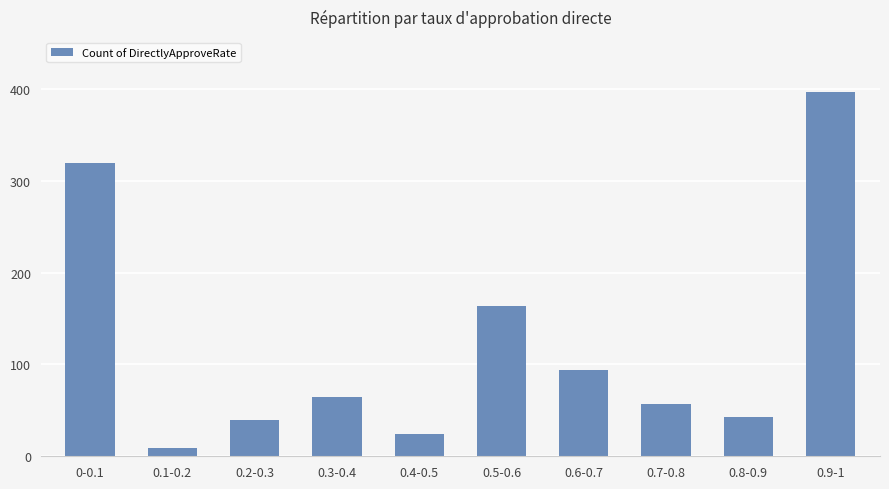

What is the sum of the values at 0.1-0.2 and 0.2-0.3?

48